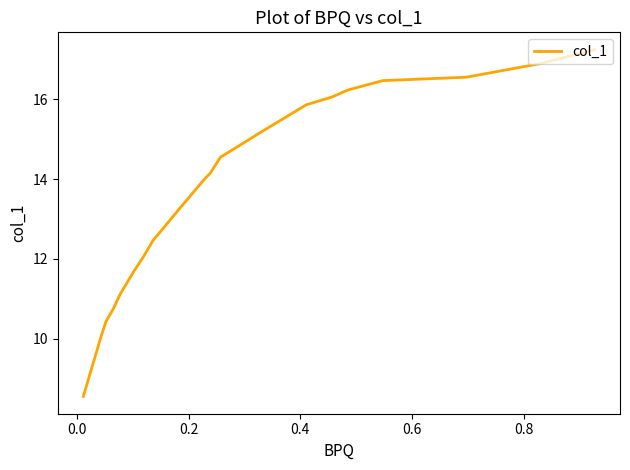

How many values are below 14?

10